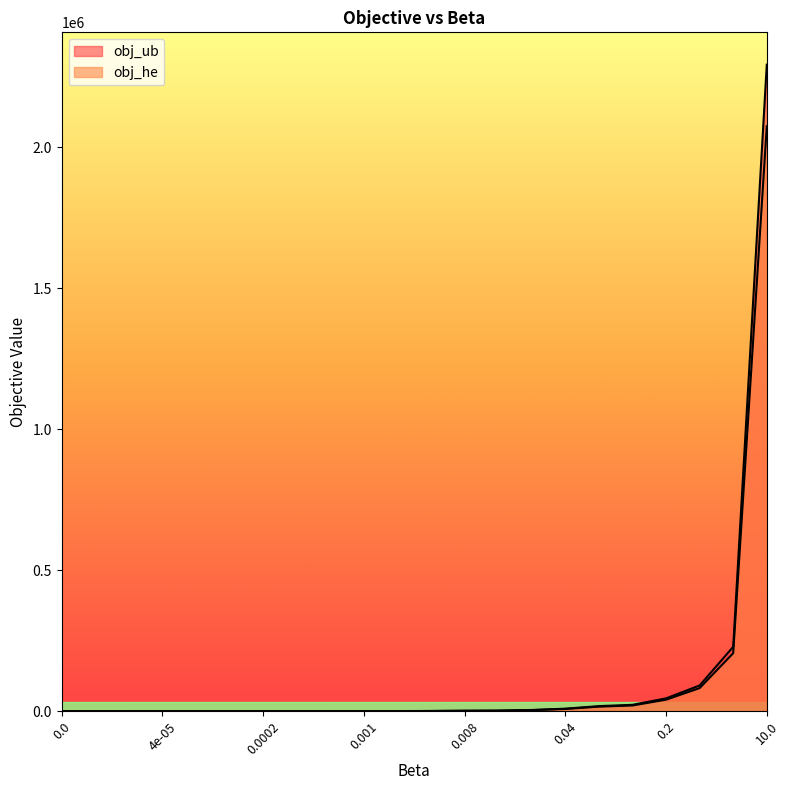

How many data points does each series have?

22